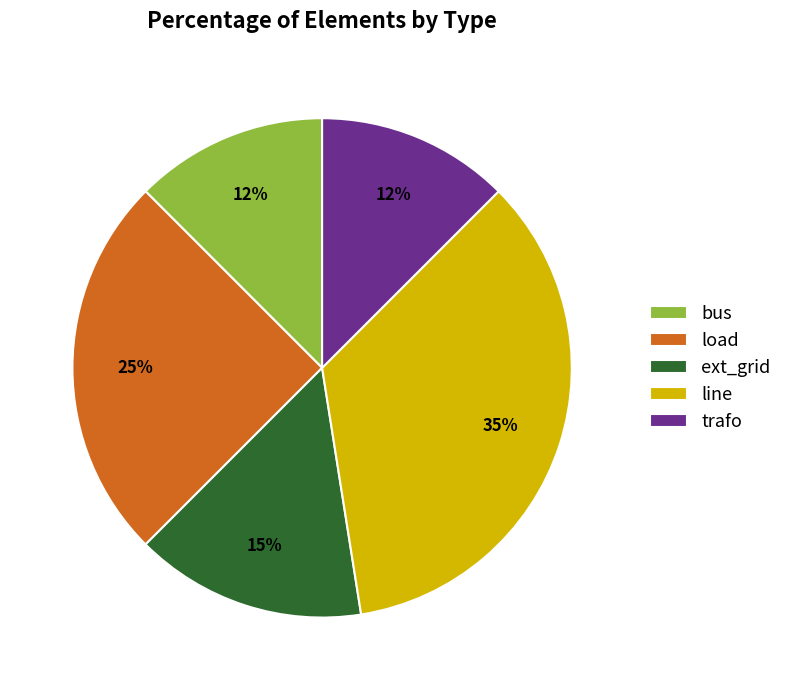

Does any single category account for the majority?

No